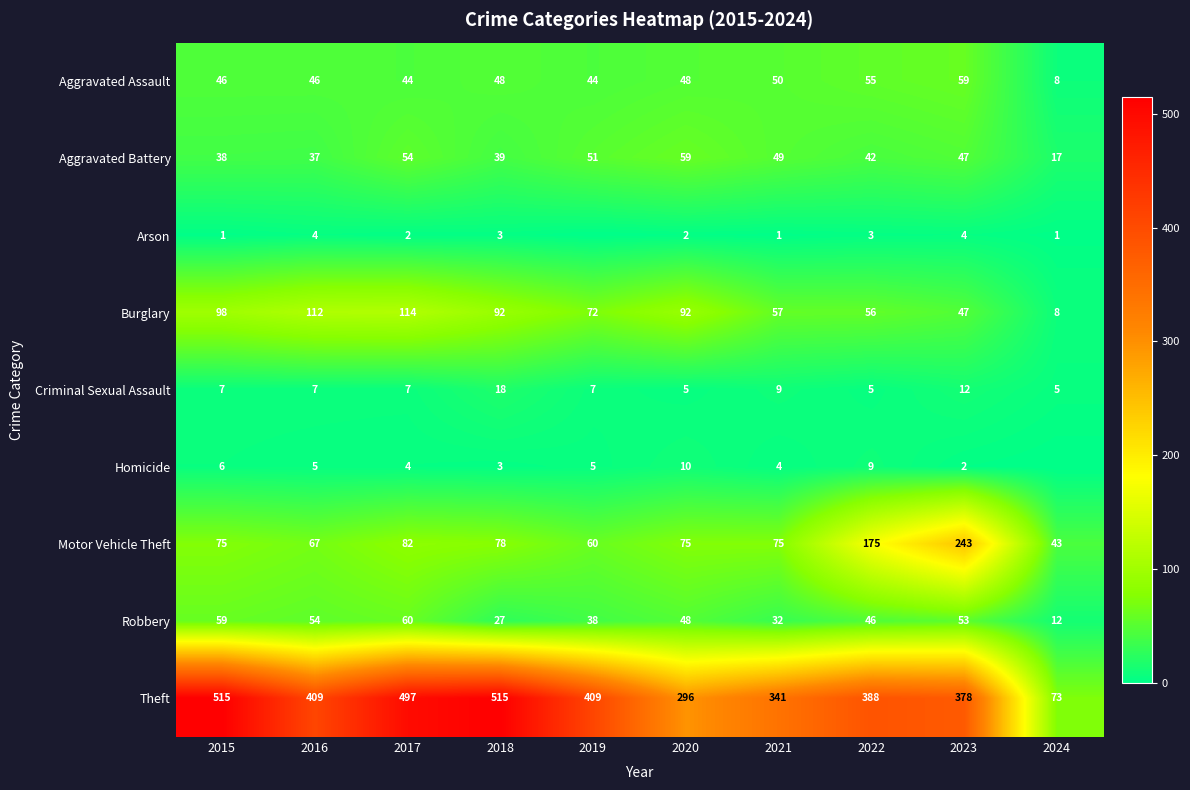

Which category has the lowest value across all series?

2019